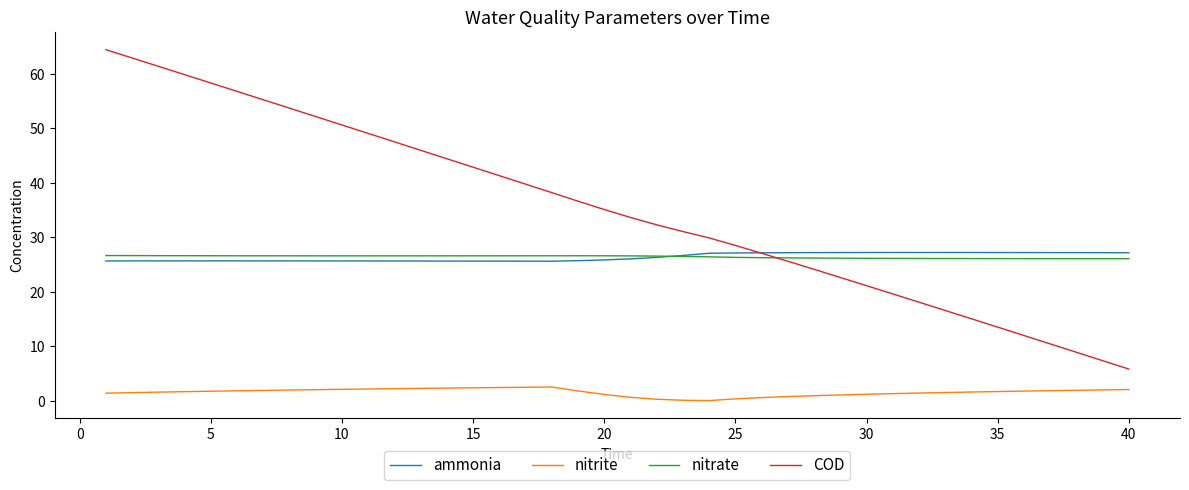

Which series has the largest total across all categories?

COD